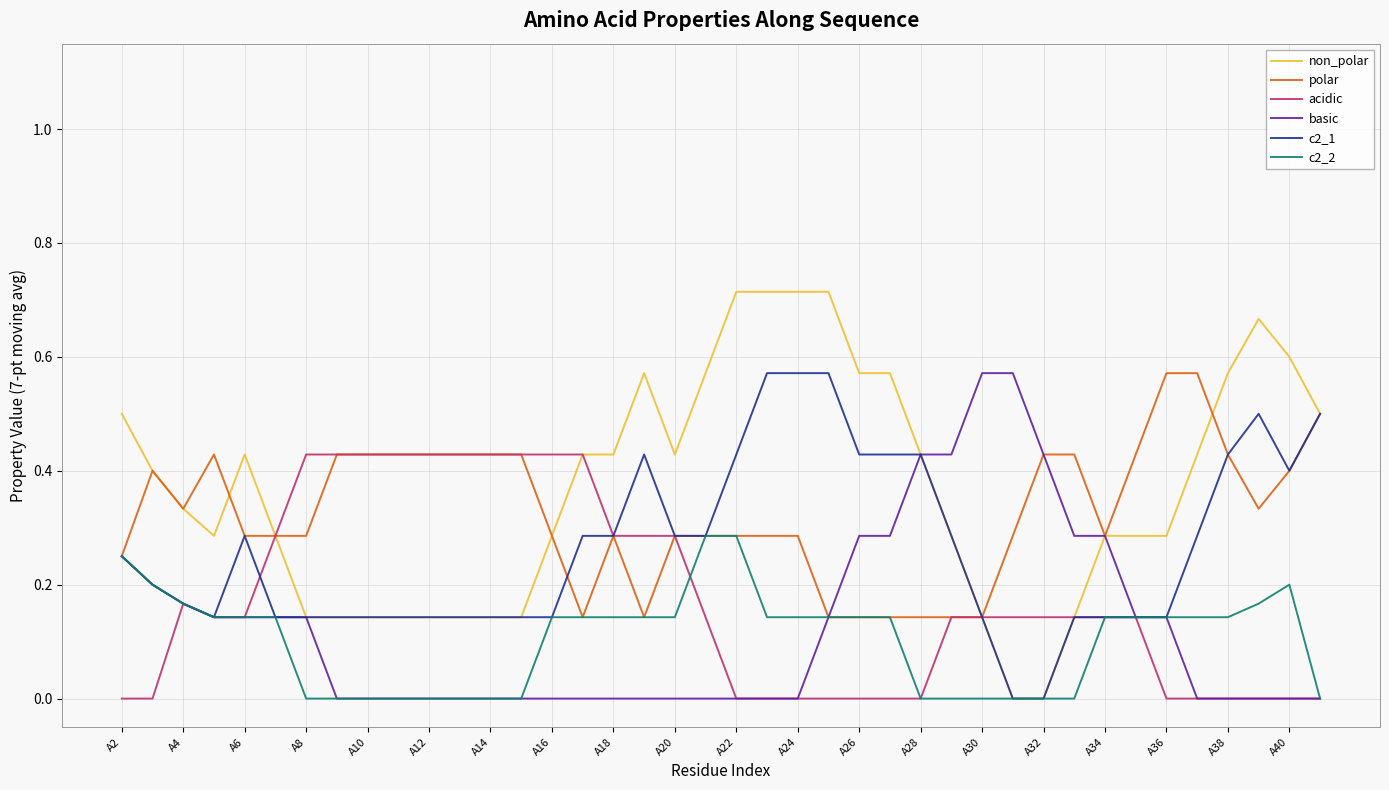

What are all the series names shown in the legend?

non_polar, polar, acidic, basic, c2_1, c2_2